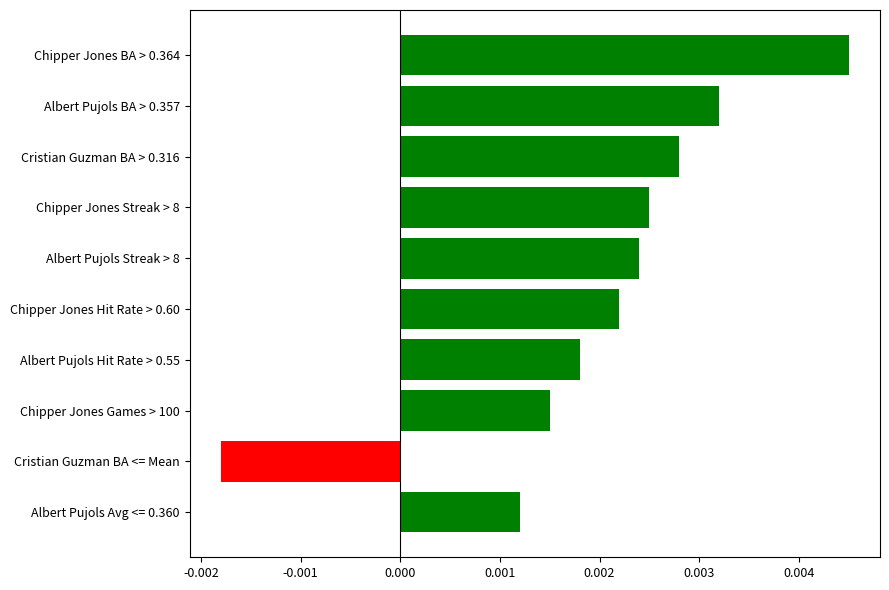

Which category has the highest value across all series?

Chipper Jones BA > 0.364